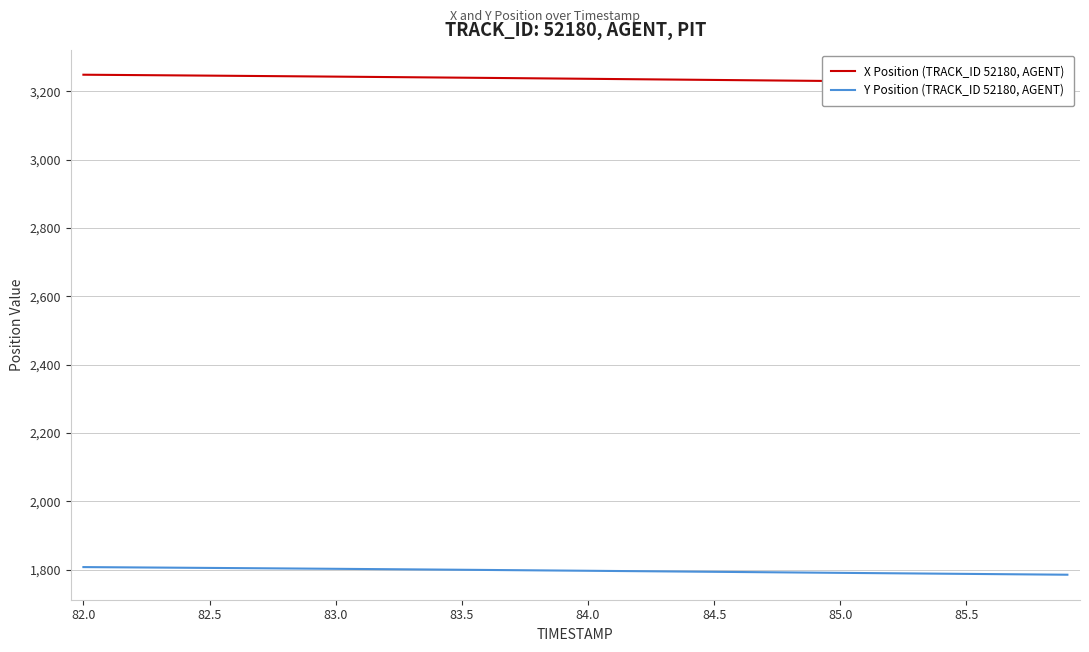

List the series in order of their peak value, highest first.

X Position (TRACK_ID 52180, AGENT), Y Position (TRACK_ID 52180, AGENT)